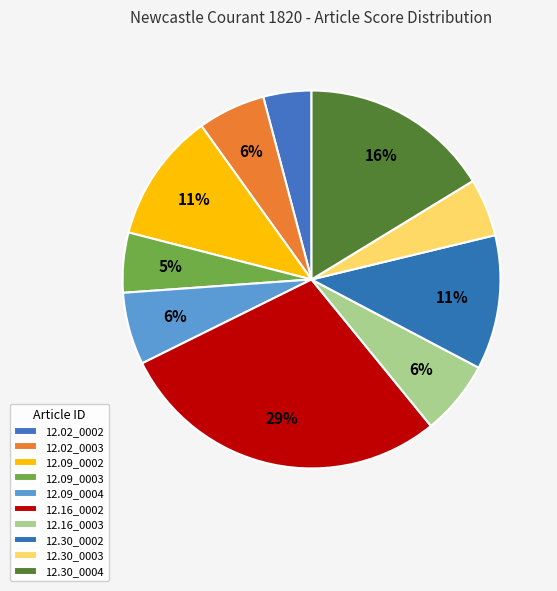

What is the largest slice in the pie chart?

12.16_0002